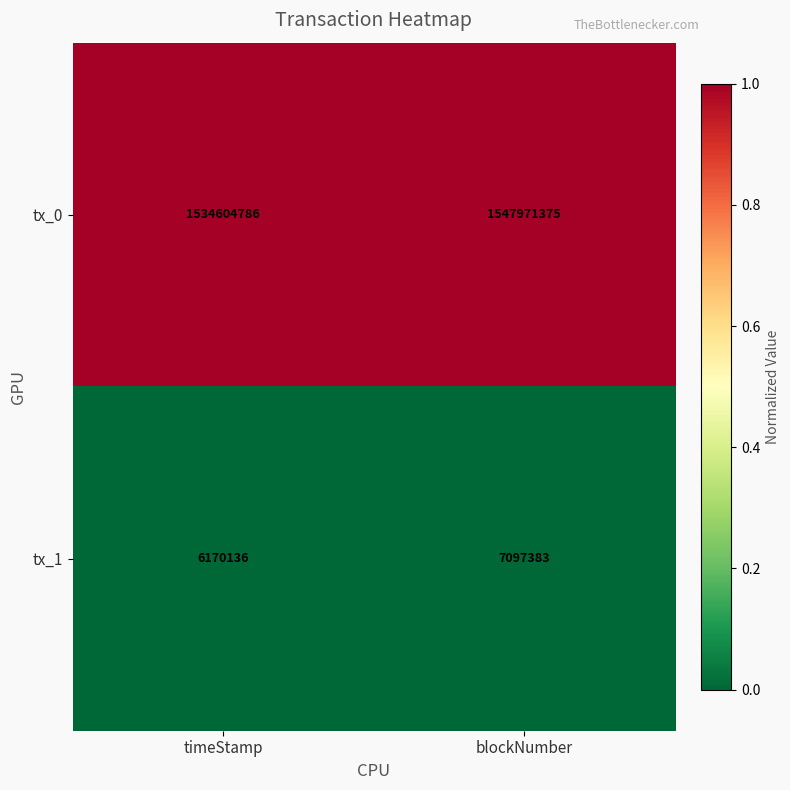

Rank the series by their maximum value, from lowest to highest.

tx_1, tx_0